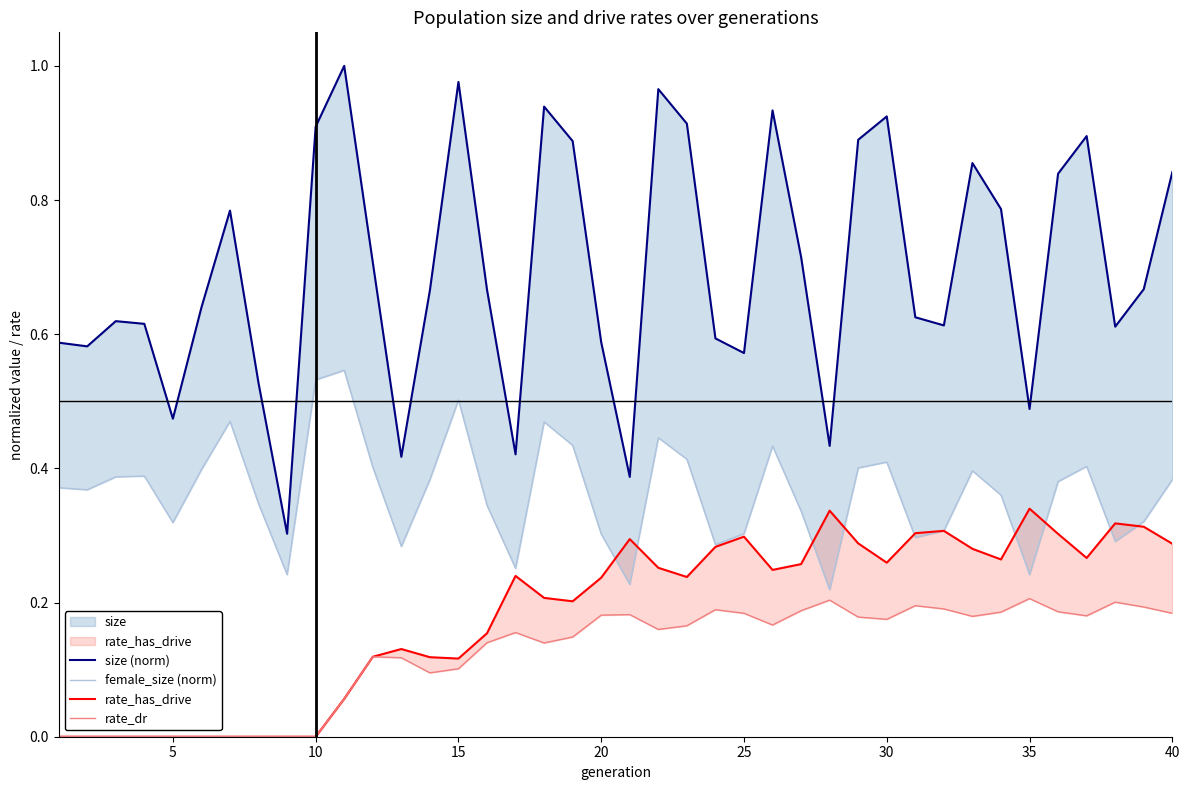

What is the minimum value for female_size (norm)?

0.2